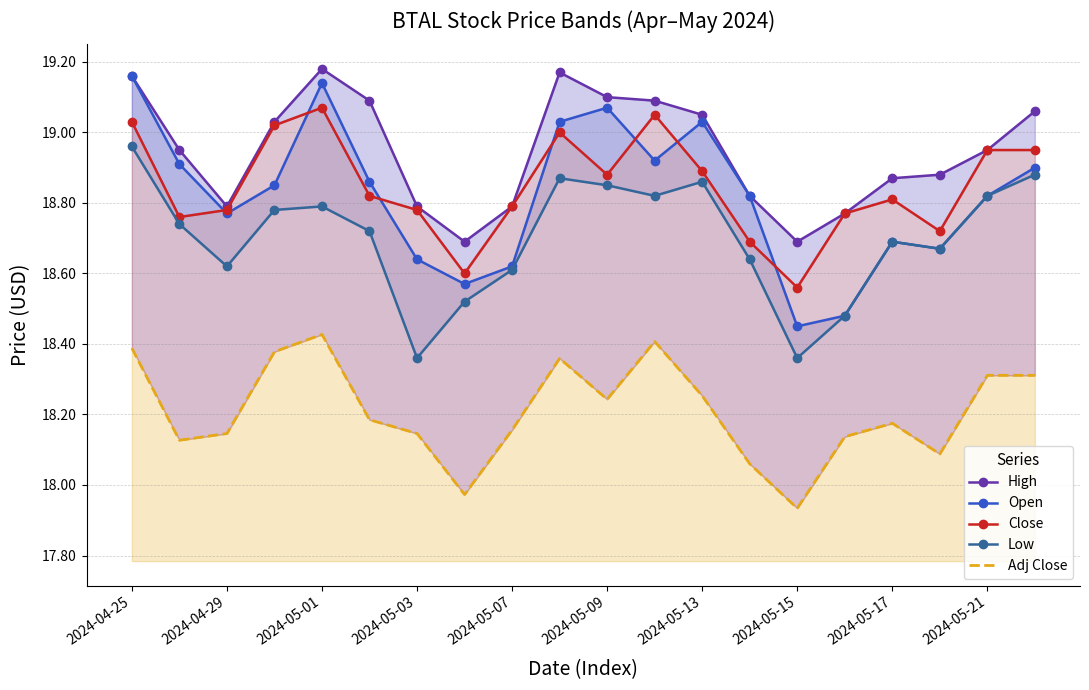

Reading left to right, transcribe all the data shown in this chart.

High: 19.2	18.9	18.8	19.0	19.2	19.1	18.8	18.7	18.8	19.2	19.1	19.1	19.1	18.8	18.7	18.8	18.9	18.9	18.9	19.1
Open: 19.2	18.9	18.8	18.9	19.1	18.9	18.6	18.6	18.6	19.0	19.1	18.9	19.0	18.8	18.4	18.5	18.7	18.7	18.8	18.9
Close: 19.0	18.8	18.8	19.0	19.1	18.8	18.8	18.6	18.8	19.0	18.9	19.1	18.9	18.7	18.6	18.8	18.8	18.7	18.9	18.9
Low: 19.0	18.7	18.6	18.8	18.8	18.7	18.4	18.5	18.6	18.9	18.9	18.8	18.9	18.6	18.4	18.5	18.7	18.7	18.8	18.9
Adj Close: 18.4	18.1	18.1	18.4	18.4	18.2	18.1	18.0	18.2	18.4	18.2	18.4	18.3	18.1	17.9	18.1	18.2	18.1	18.3	18.3